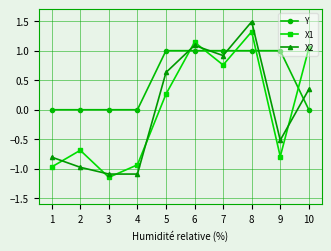

The Y series shows 0.5 at 8. True or false?

False